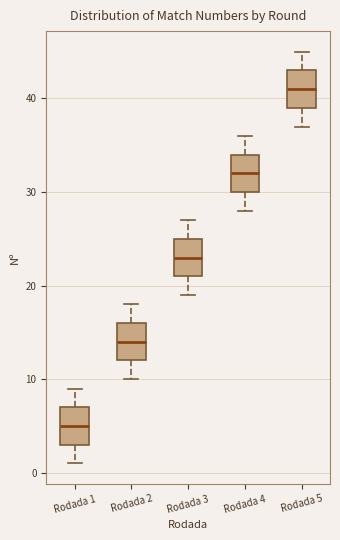

Where does the median line of the box for Rodada 2 sit on the y-axis? The values are not printed on the chart, so give them approximately, as read against the axis.

14